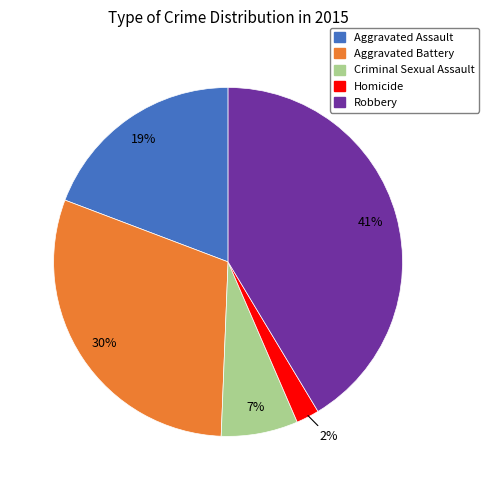

Approximately how many times larger is the value at Aggravated Assault compared to Aggravated Battery?

0.6